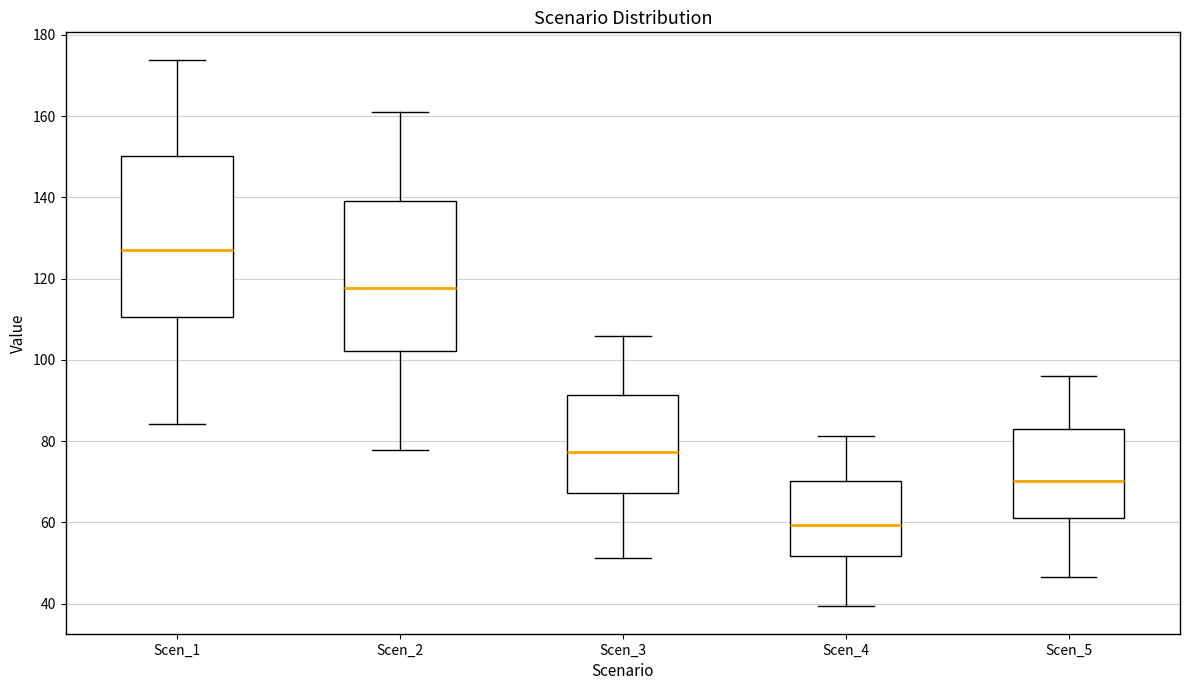

Comparing the boxes themselves (not the whiskers), which one is the tallest?

Scen_1